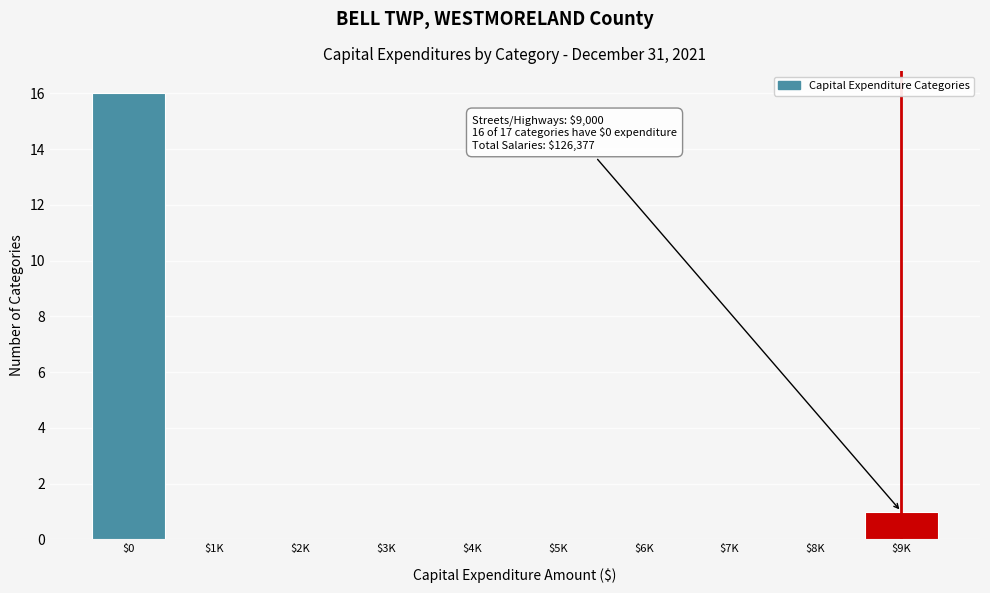

What is the sum of all values?

17